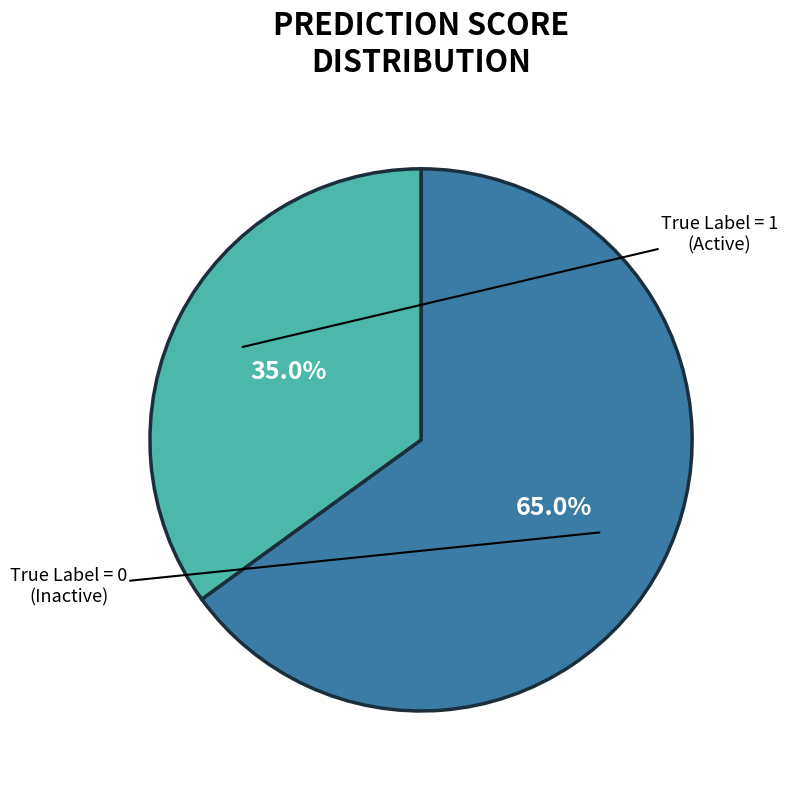

Is there any slice that represents more than half of the pie?

Yes